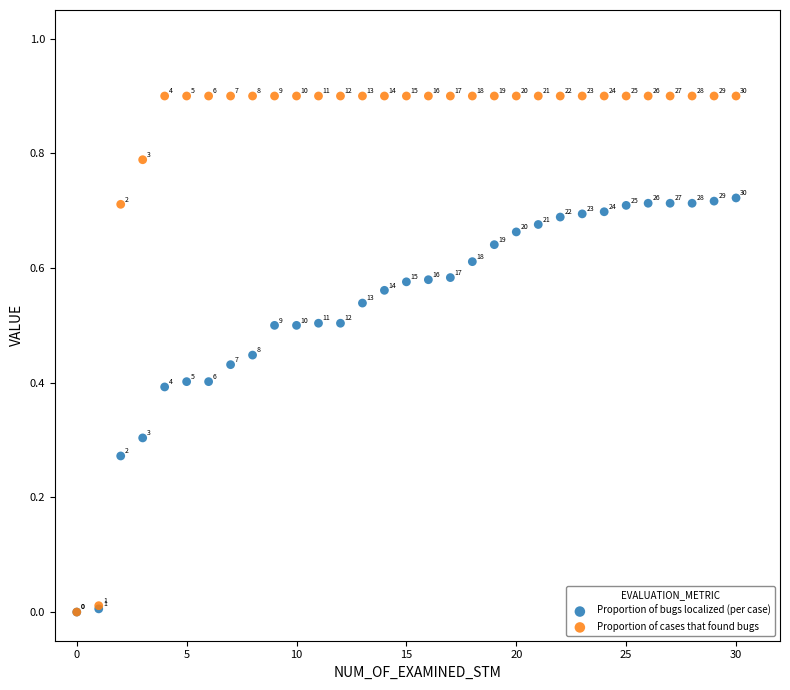

What are all the series names shown in the legend?

Proportion of bugs localized (per case), Proportion of cases that found bugs